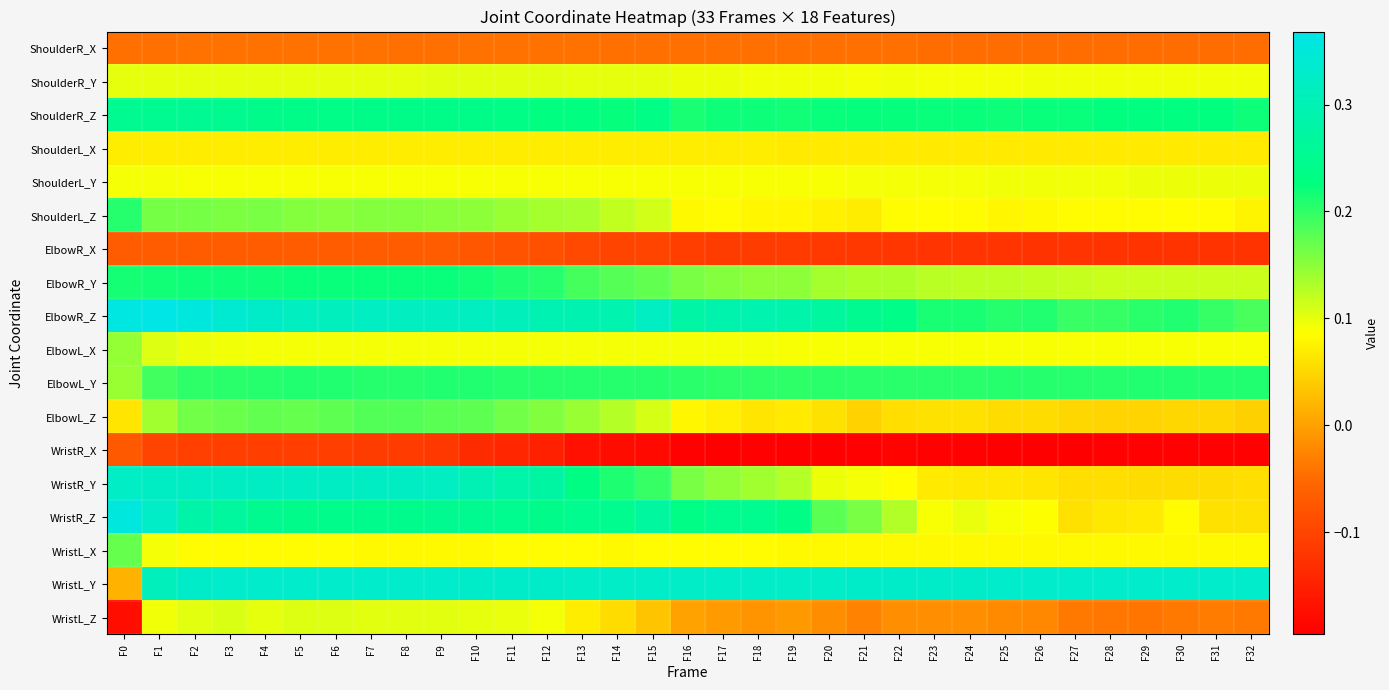

Count the number of data series in this chart.

18